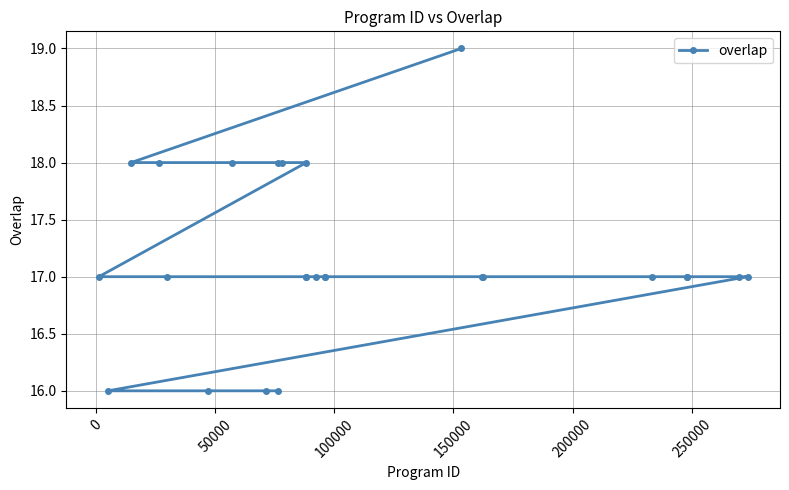

What is the value of the 9th point from the left?

16